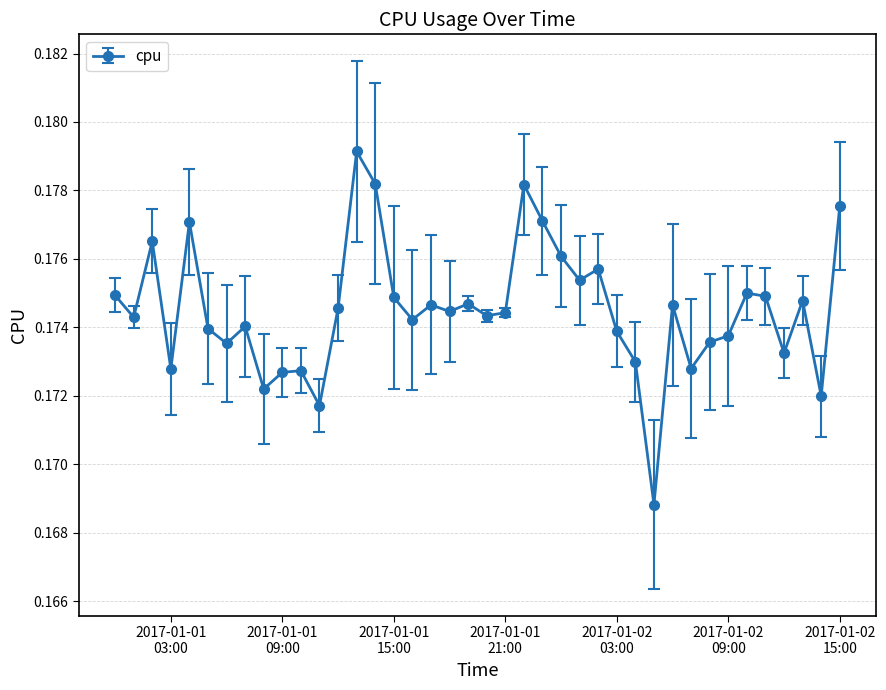

True or false: the data has more than 2 interior local peaks.

True